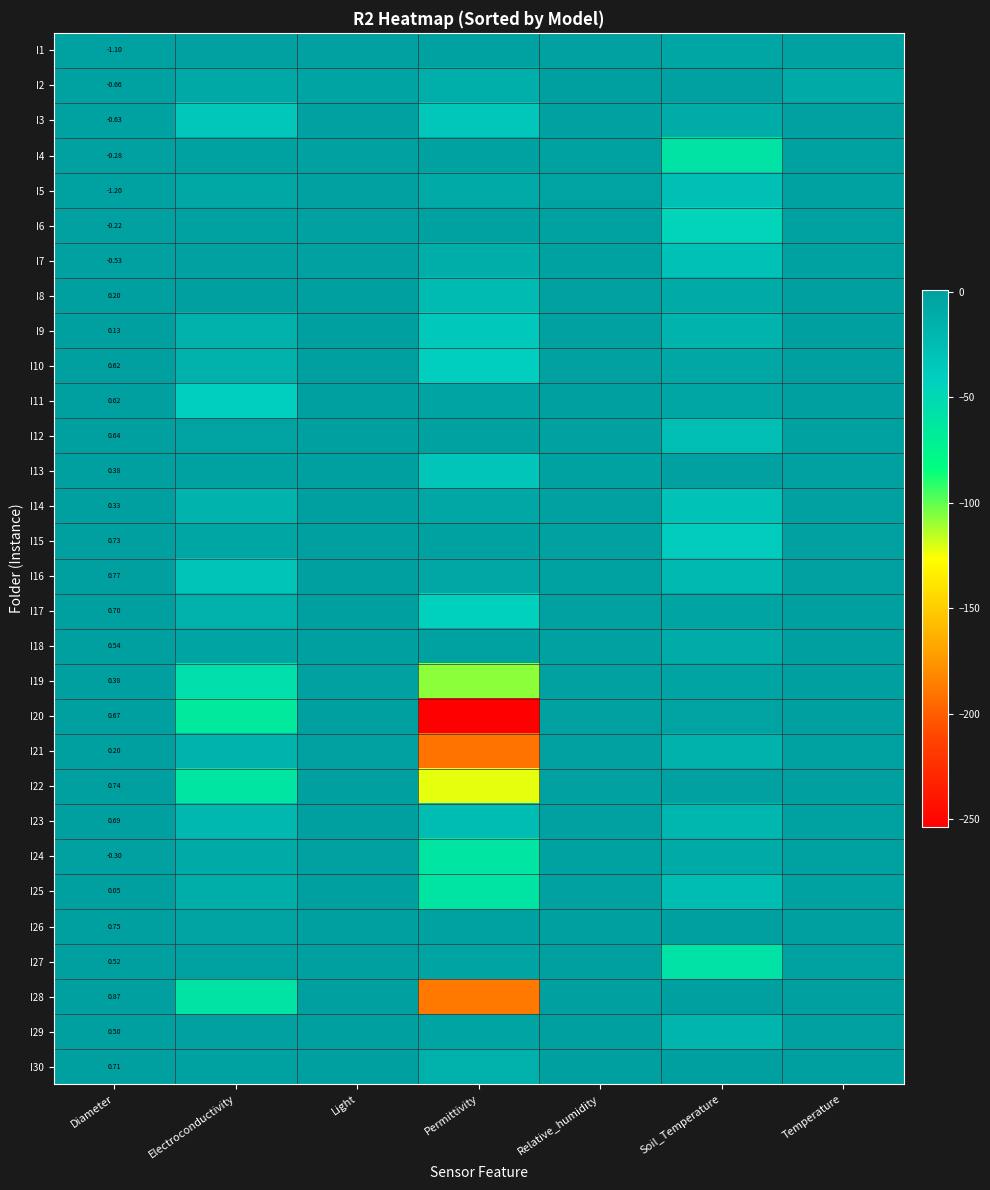

What is the greatest value displayed?

0.9